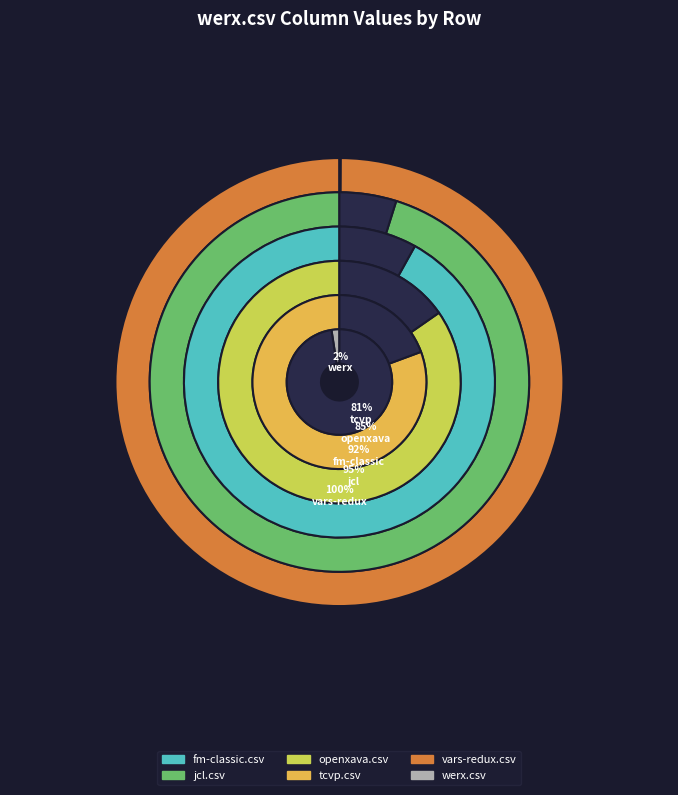

Which category has the biggest portion of the pie?

vars-redux.csv